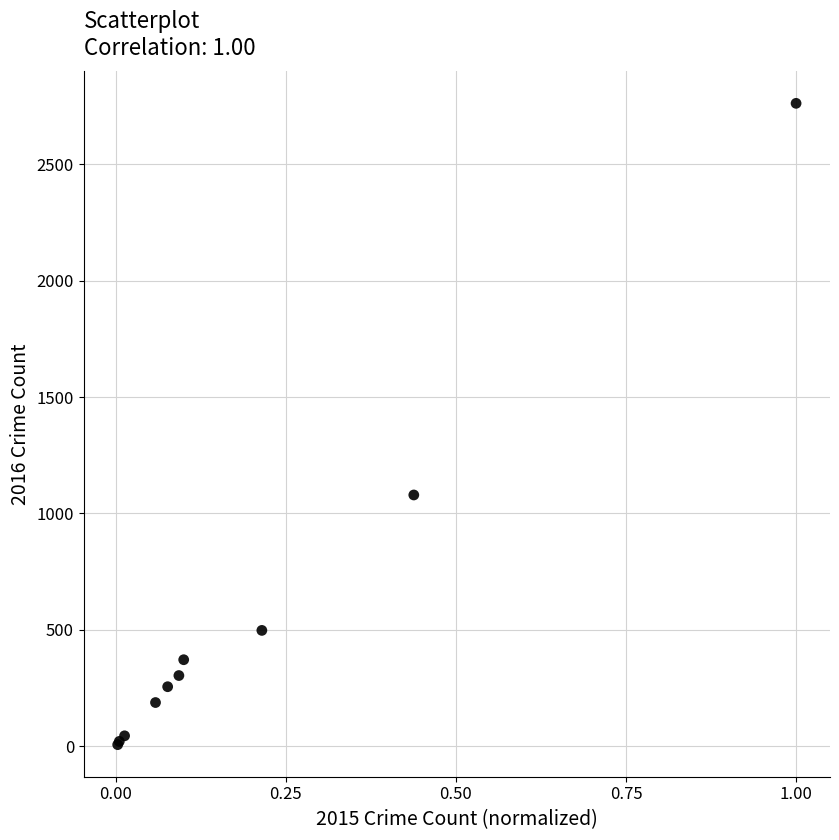

What Y value in the scatter plot is closest to 1384?

1079